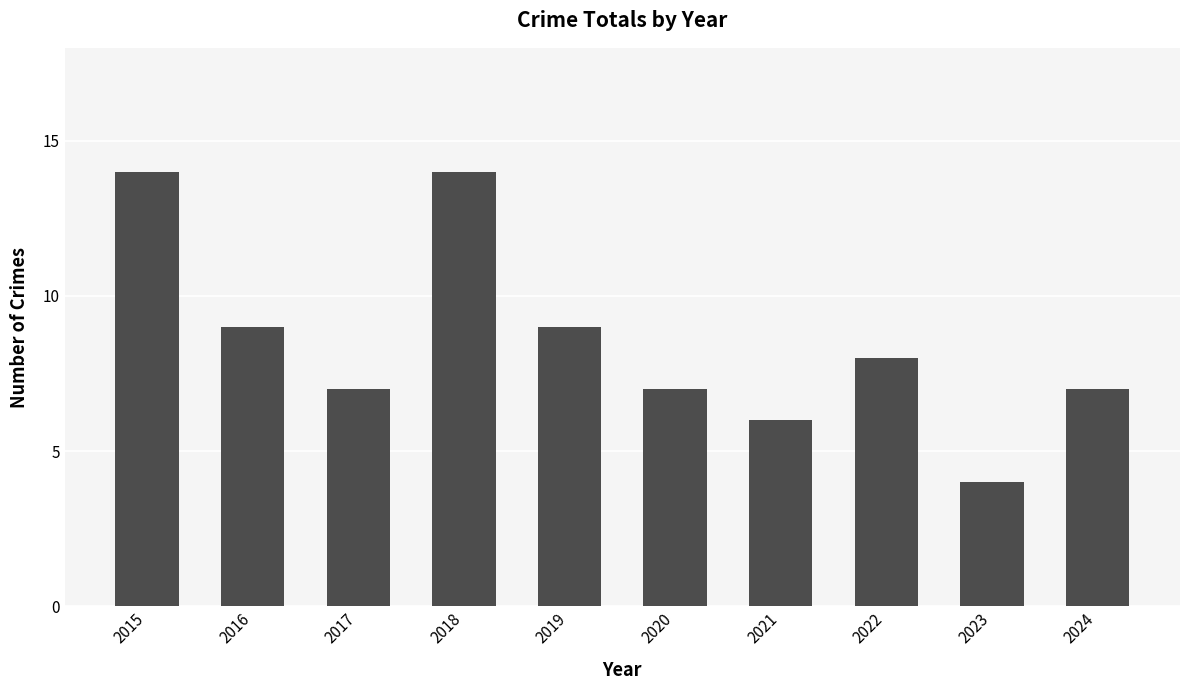

What is the change in value from 2019 to 2024?

-2